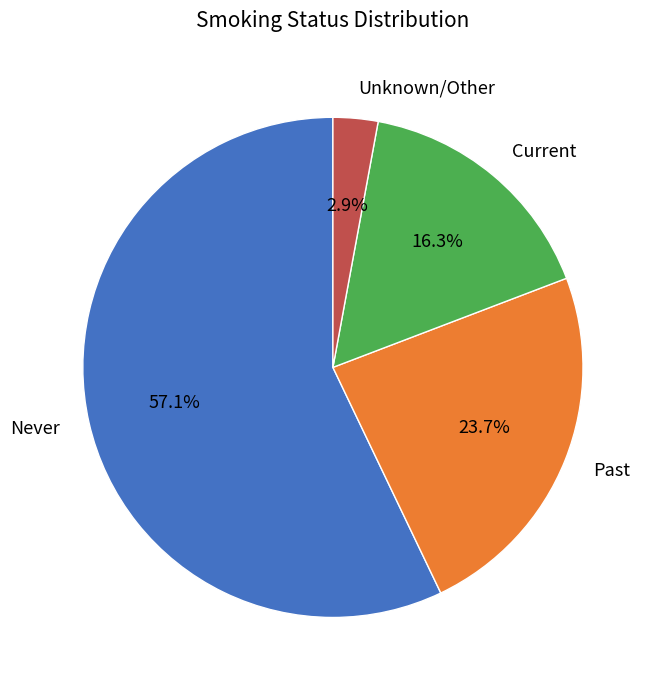

Rank the categories by value from lowest to highest.

Unknown/Other, Current, Past, Never